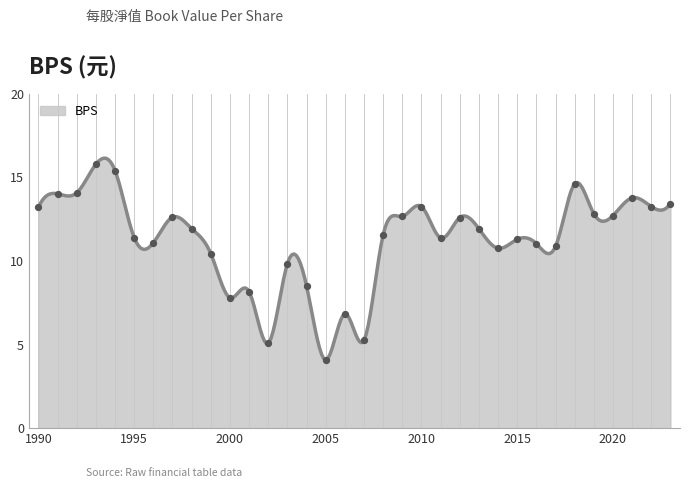

Between 2023 and 1990, which is larger?

2023